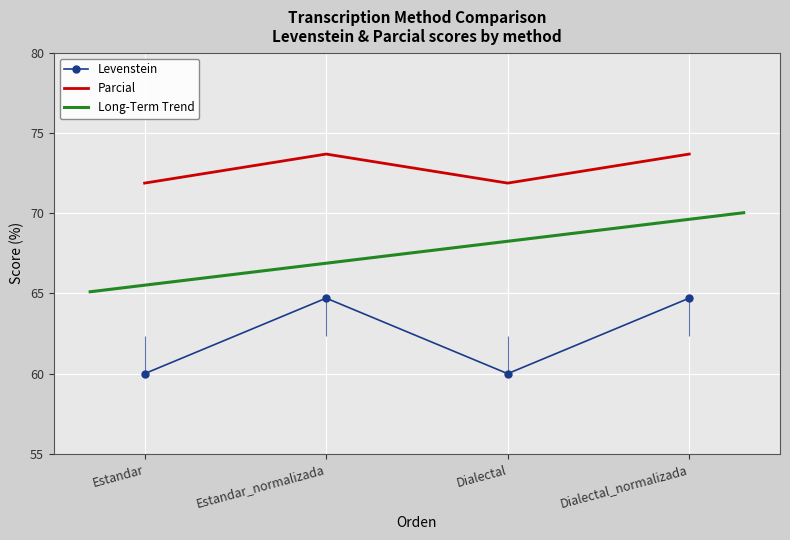

True or false: Levenstein and Parcial cross at least once.

False